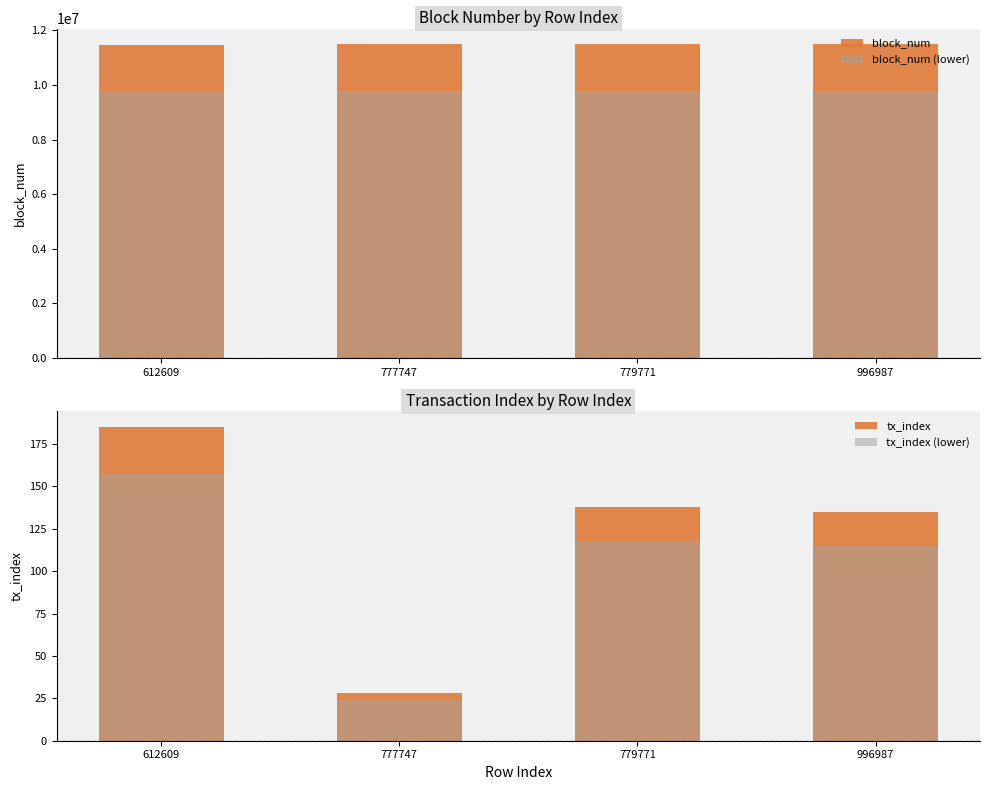

Reading left to right, what are all the values shown in this chart?

block_num: 612609=11474123.0	777747=11481318.0	779771=11481405.0	996987=11489492.0
block_num (lower): 612609=9753004.5	777747=9759120.3	779771=9759194.2	996987=9766068.2
tx_index: 612609=185.0	777747=28.0	779771=138.0	996987=135.0
tx_index (lower): 612609=157.2	777747=23.8	779771=117.3	996987=114.8